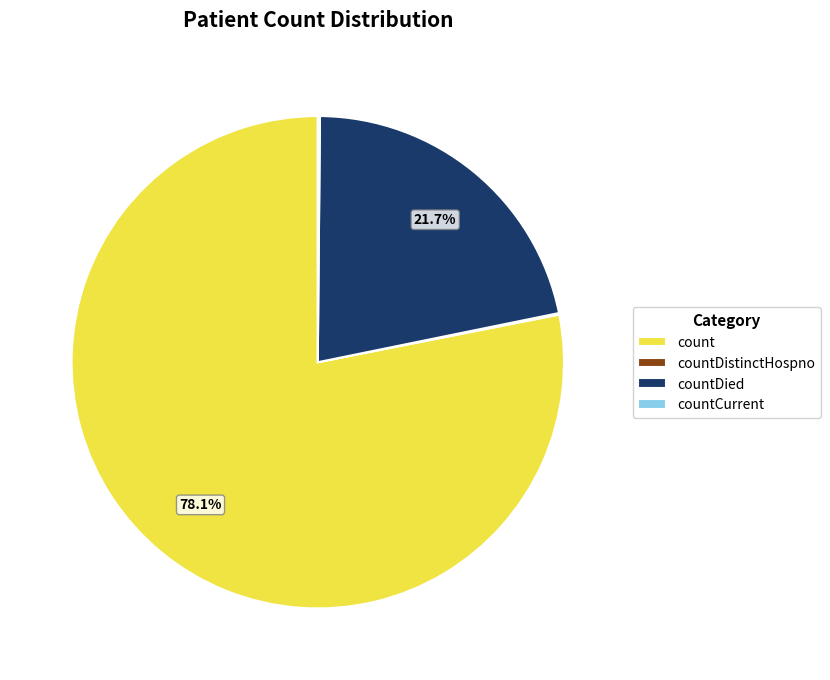

Does count account for over 50% of the chart?

Yes